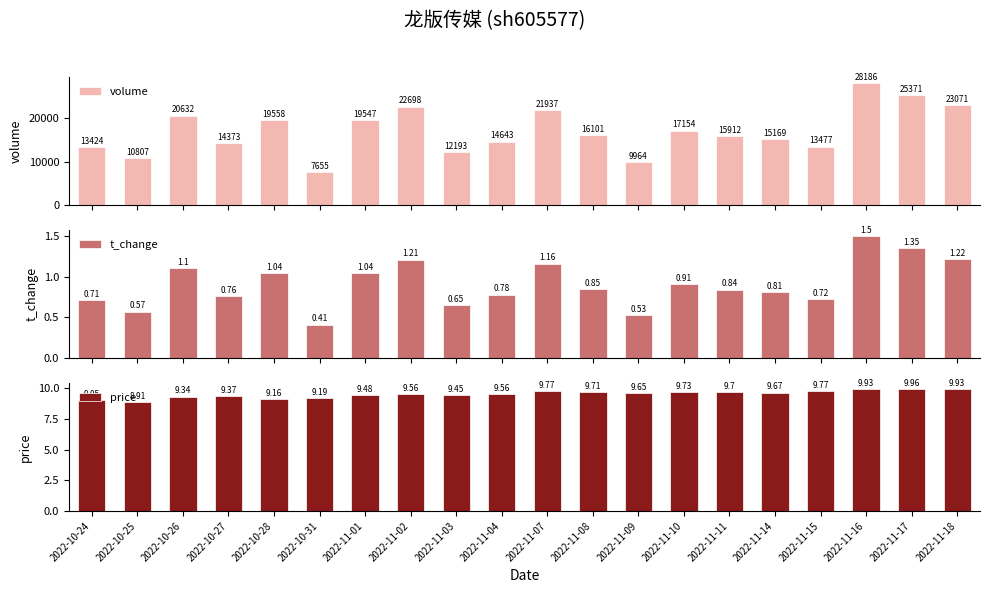

What is the smallest value displayed?

0.4